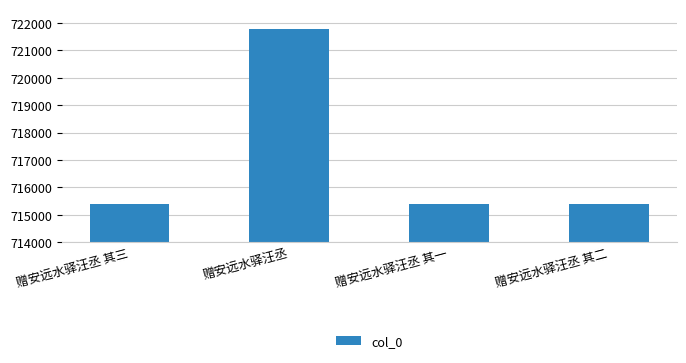

Does the chart contain stacked bars?

No